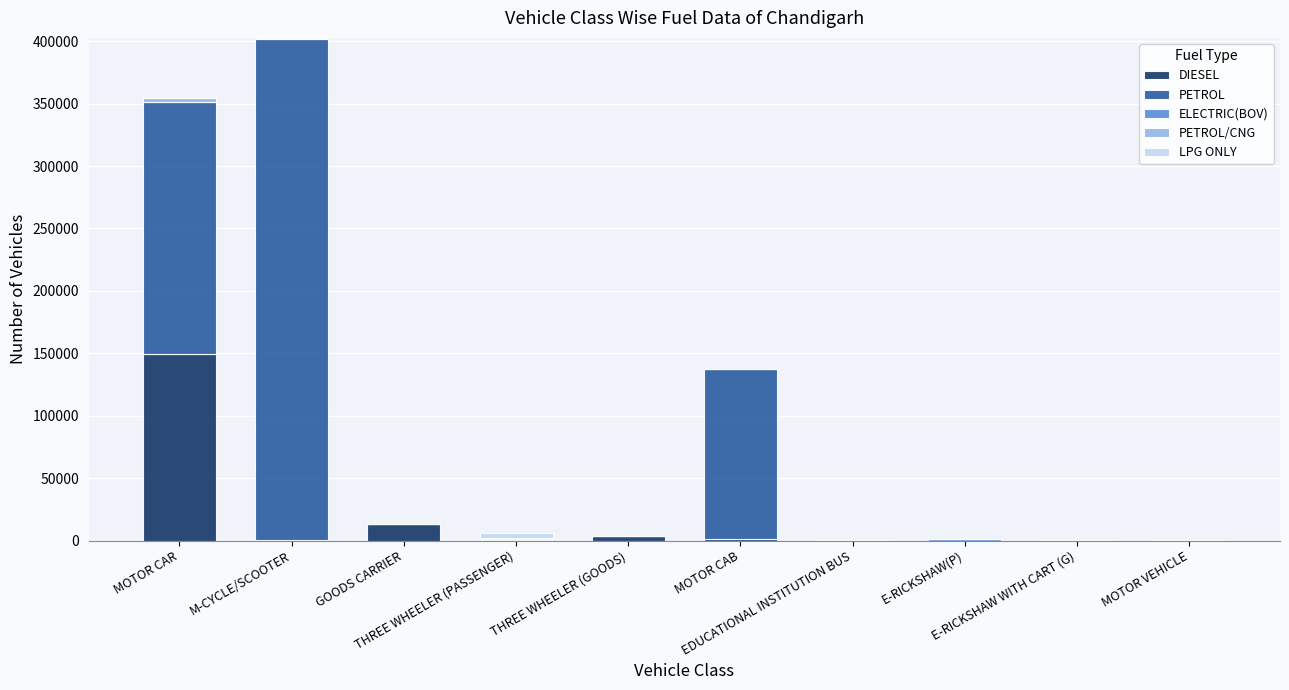

What is the highest value of the DIESEL series?

149033